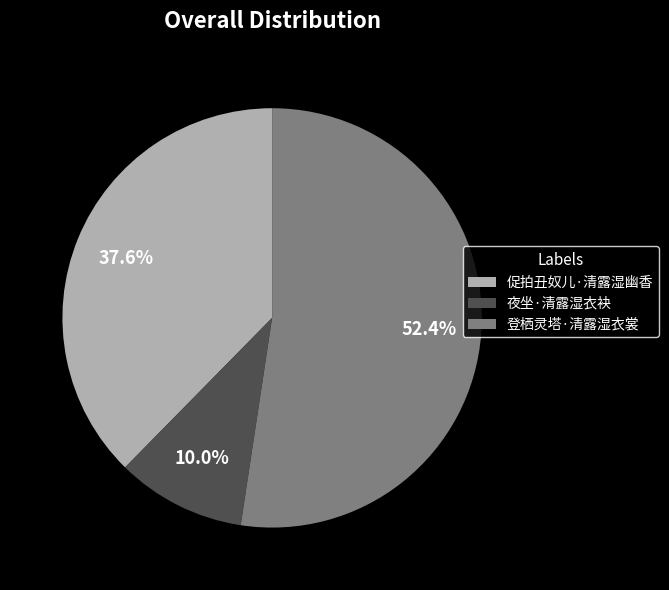

Which category has the smallest portion of the pie?

夜坐·清露湿衣袂